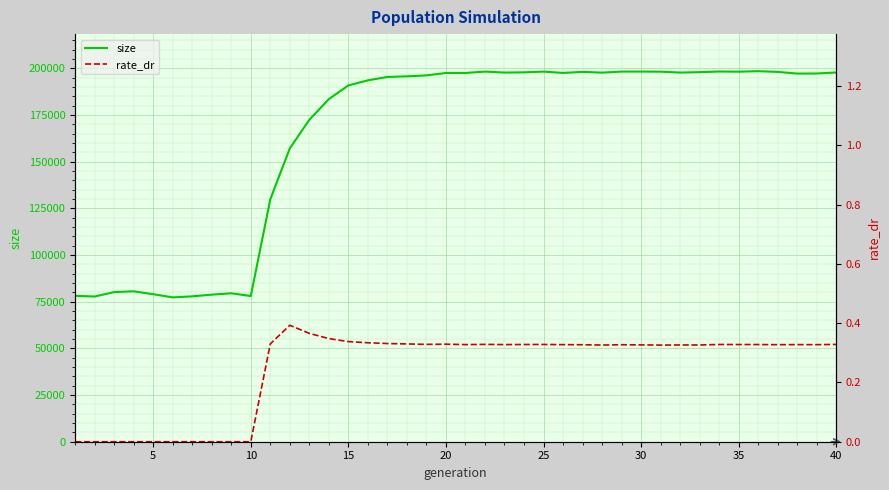

Where does the size series first go above 197206?

20